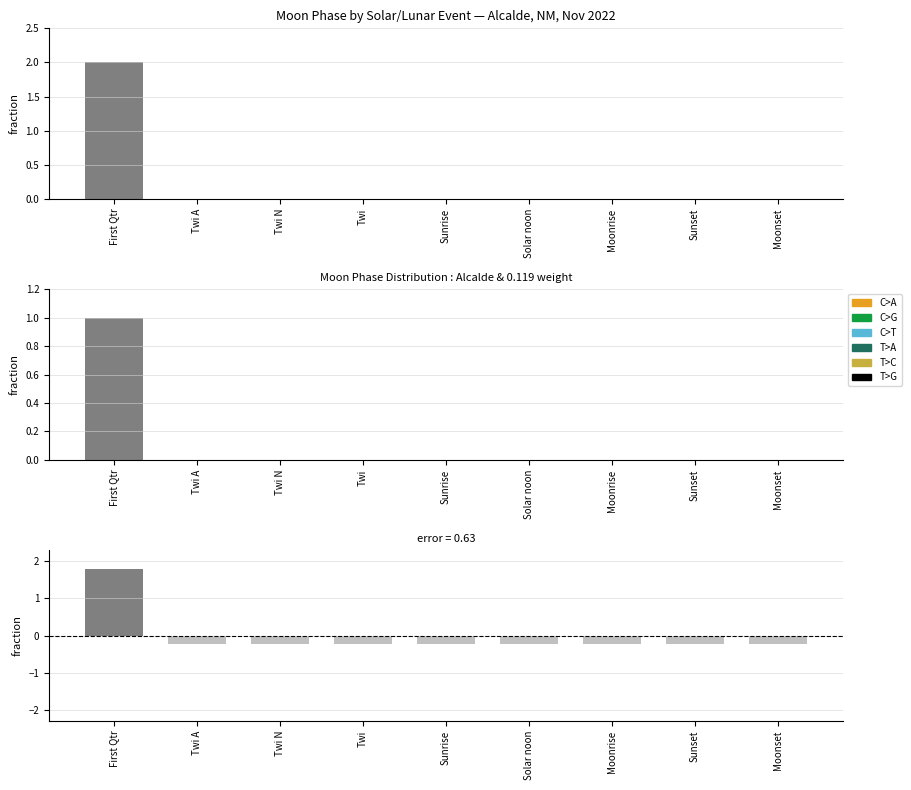

How many positive values does the Moon Phases residual series have?

1